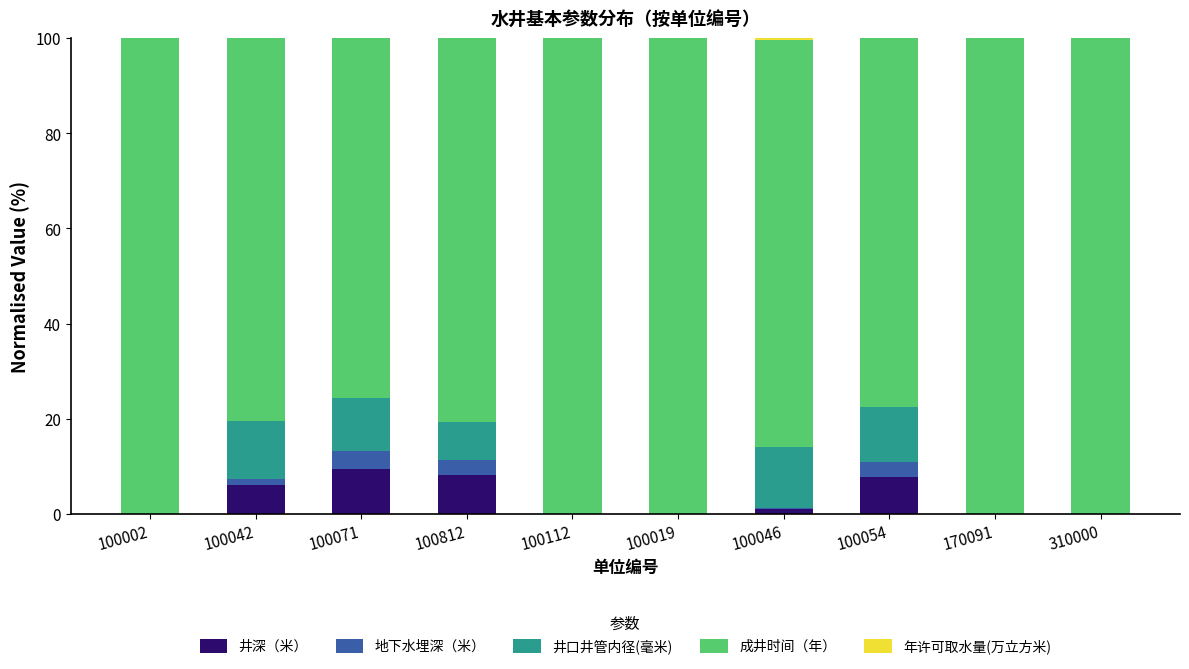

What is the sum of the 井深（米） values at 100054 and 100071?

17.2